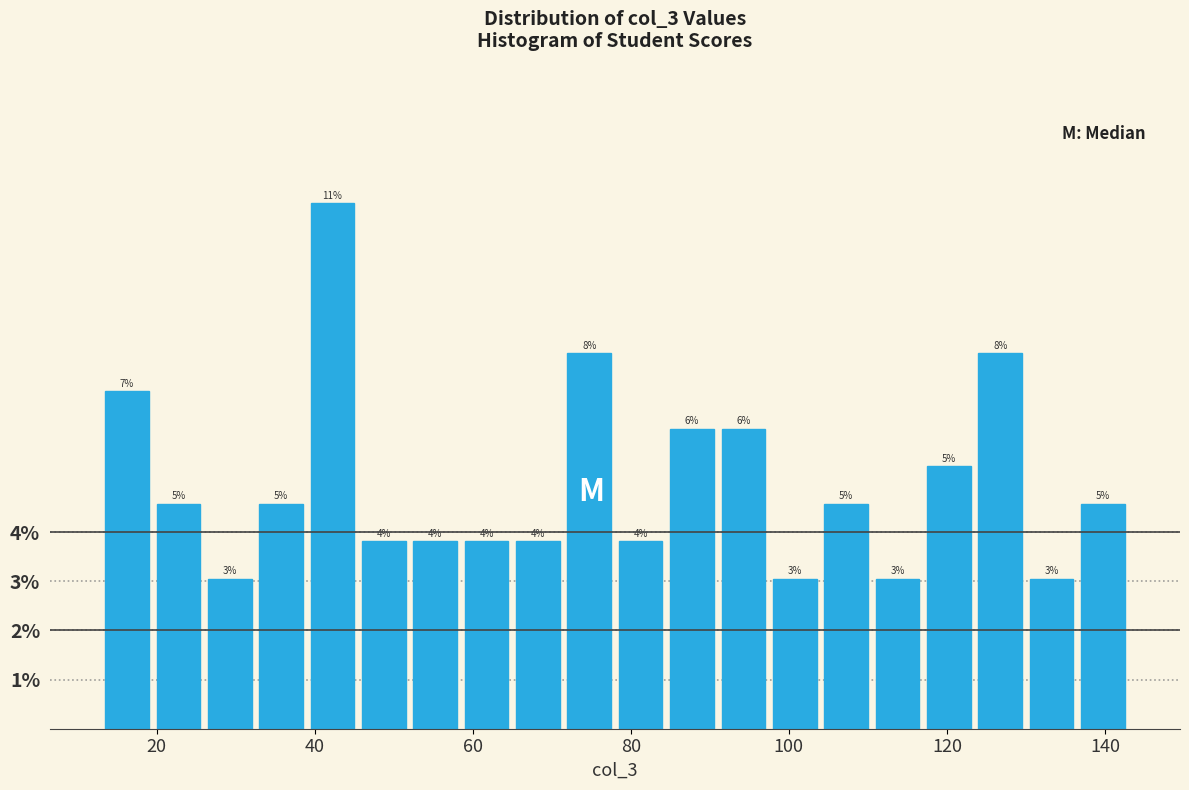

Read against the x-axis, roughly where is the centre of the tallest bar?

42